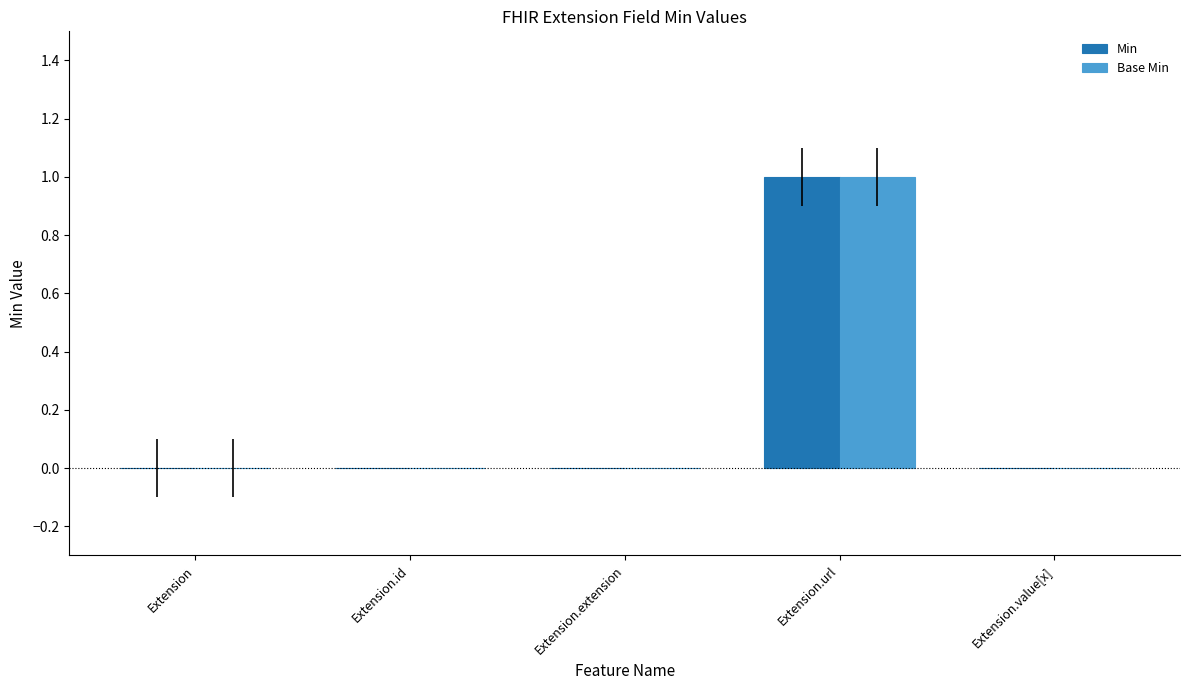

The Base Min series shows 0 at Extension.value[x]. True or false?

True